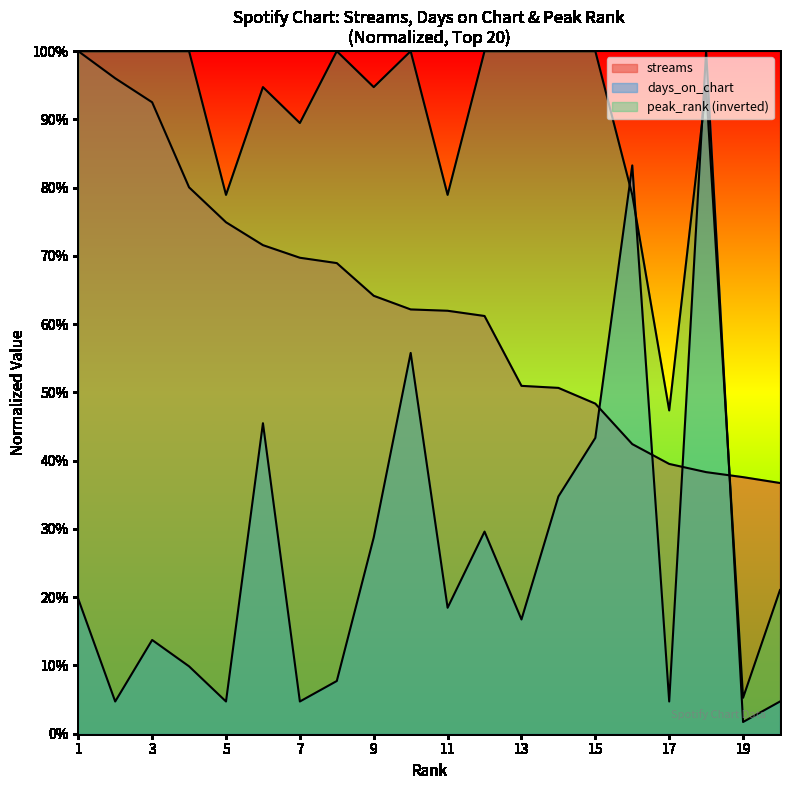

True or false: streams and days_on_chart intersect in this chart.

True